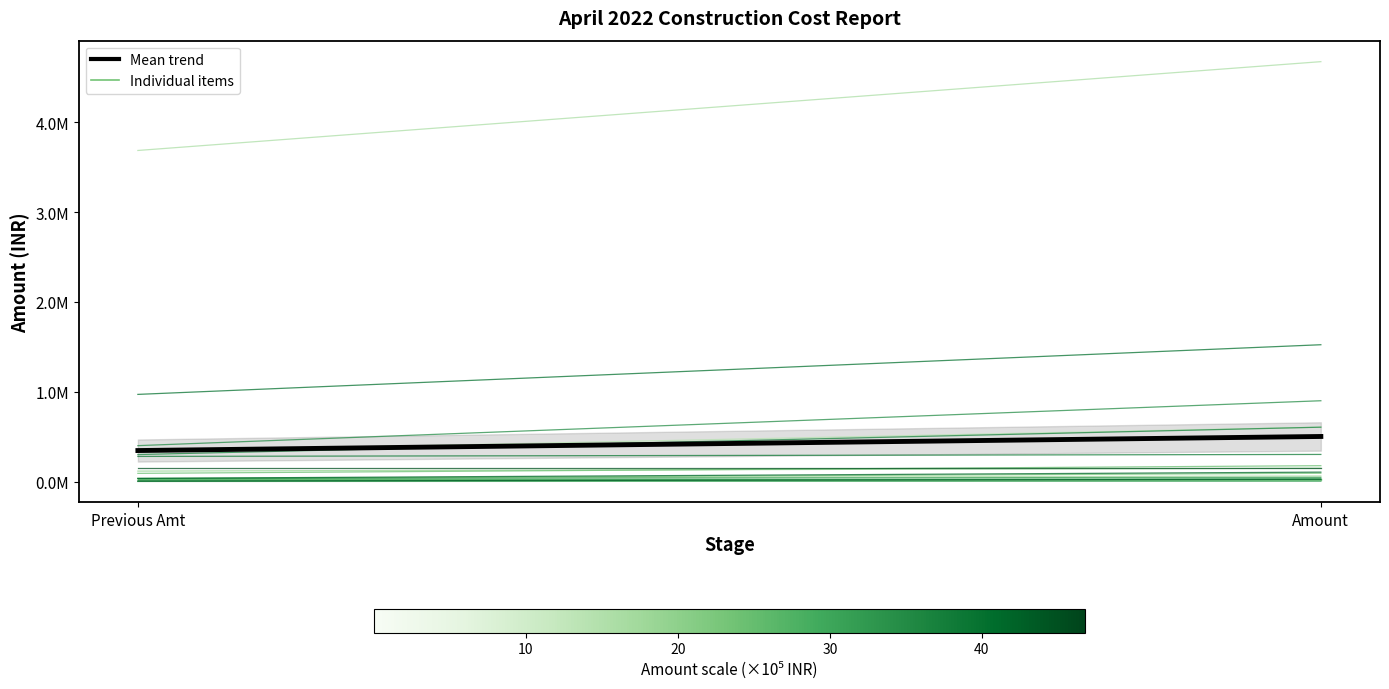

What is the label of the 2nd point from the right?

Previous Amt